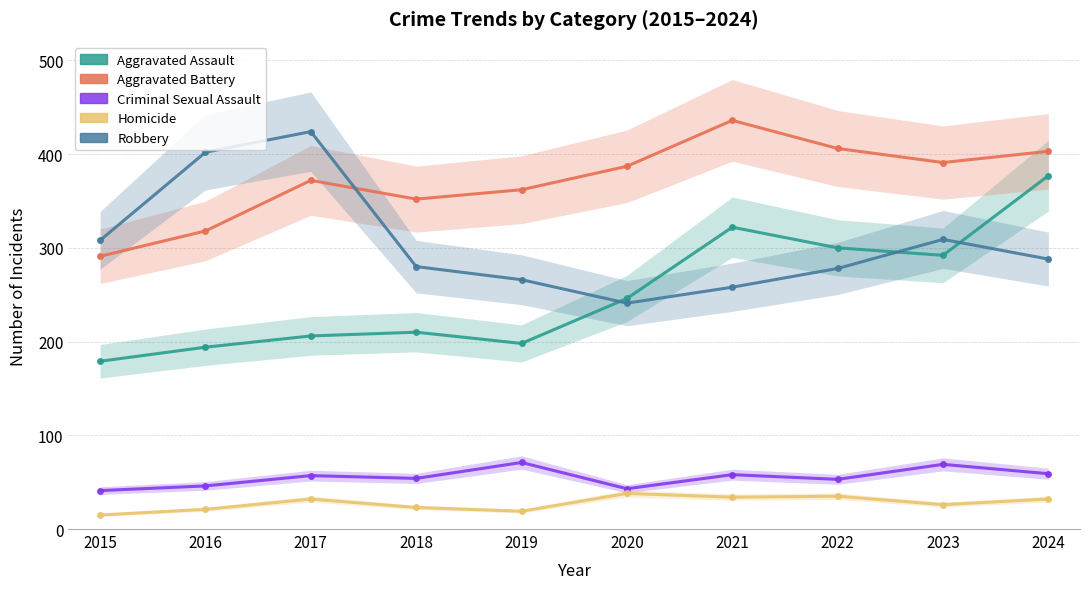

Which category has the highest value in the Criminal Sexual Assault series?

2019